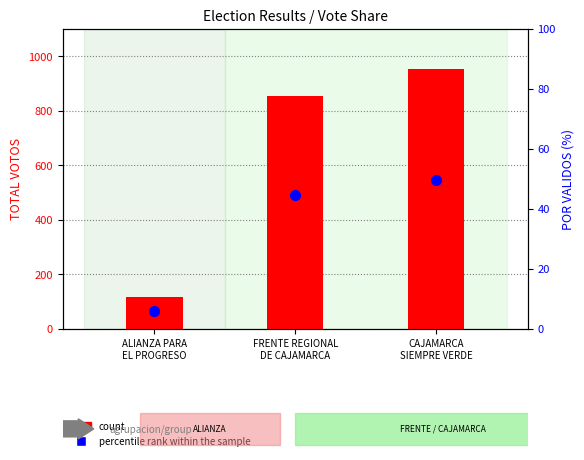

What are all the series names shown in the legend?

count, percentile rank within the sample